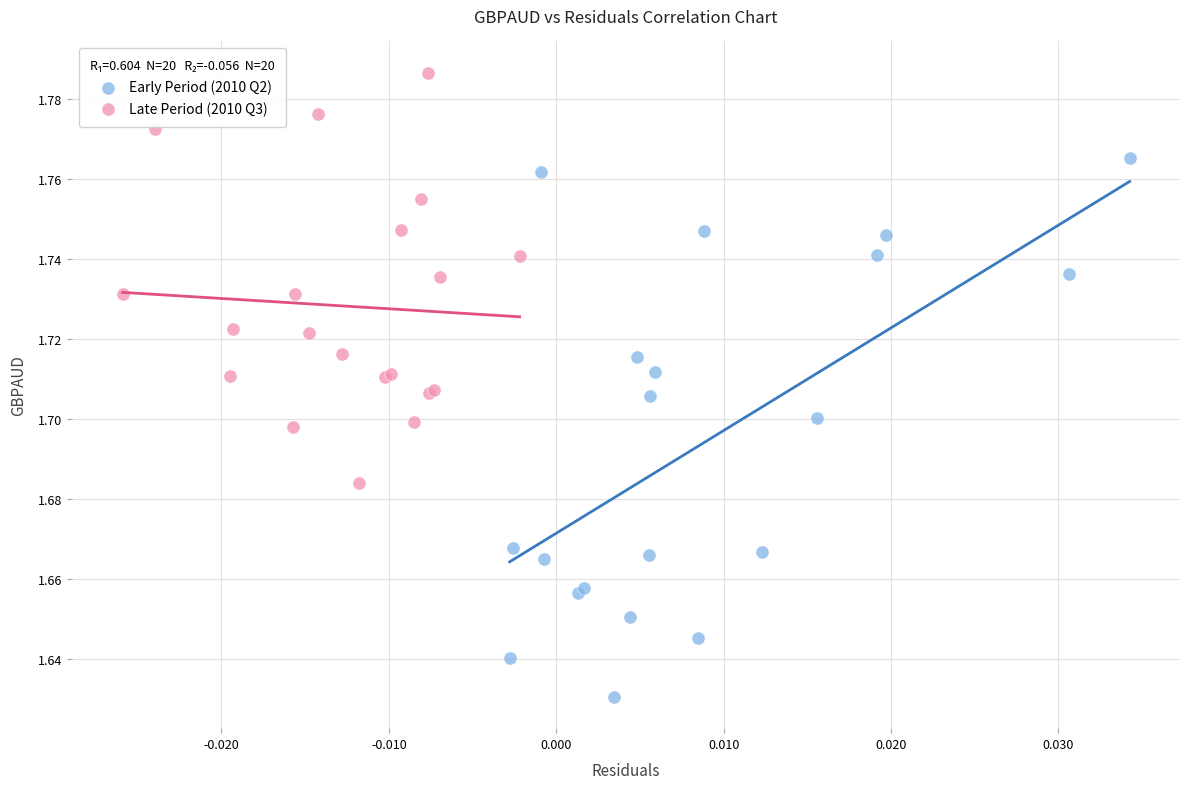

Which series reaches the minimum Y coordinate?

Early Period (2010 Q2)